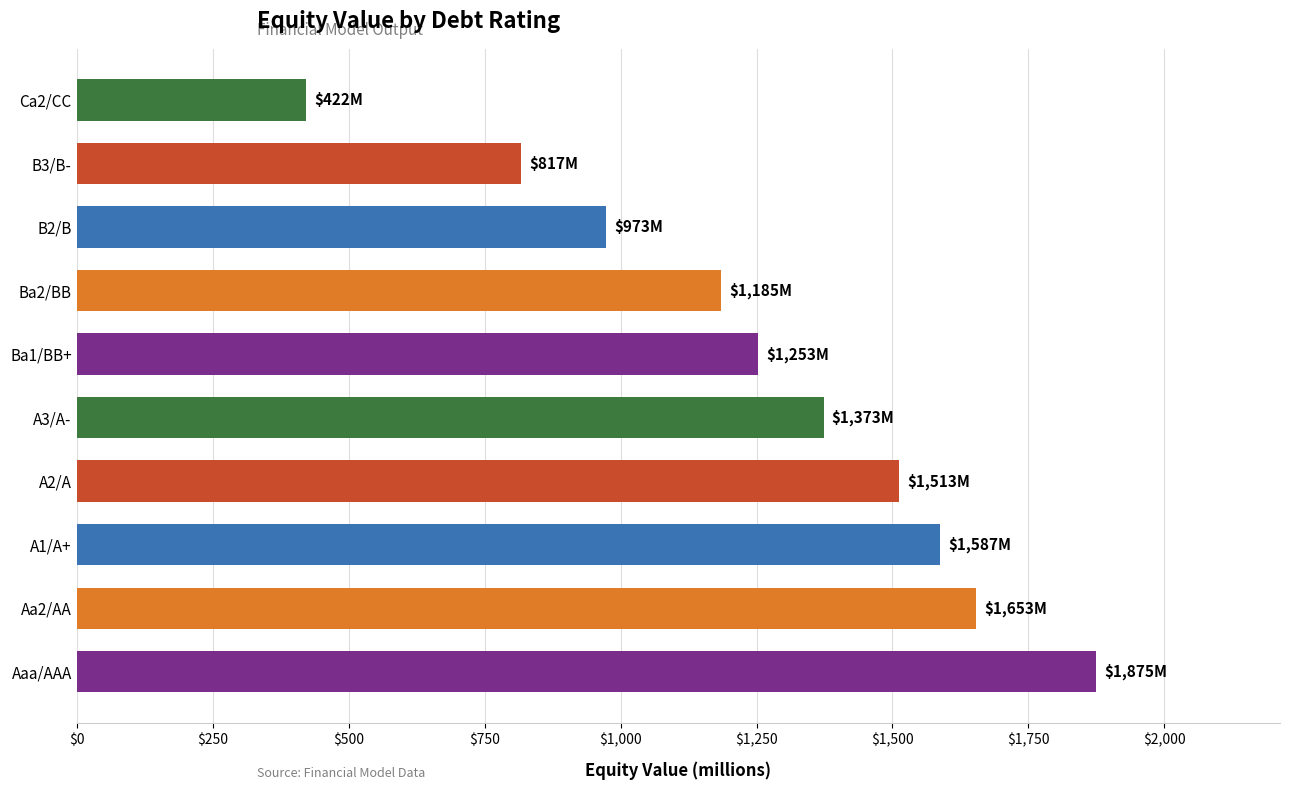

What value does the data have at B3/B-?

816.8